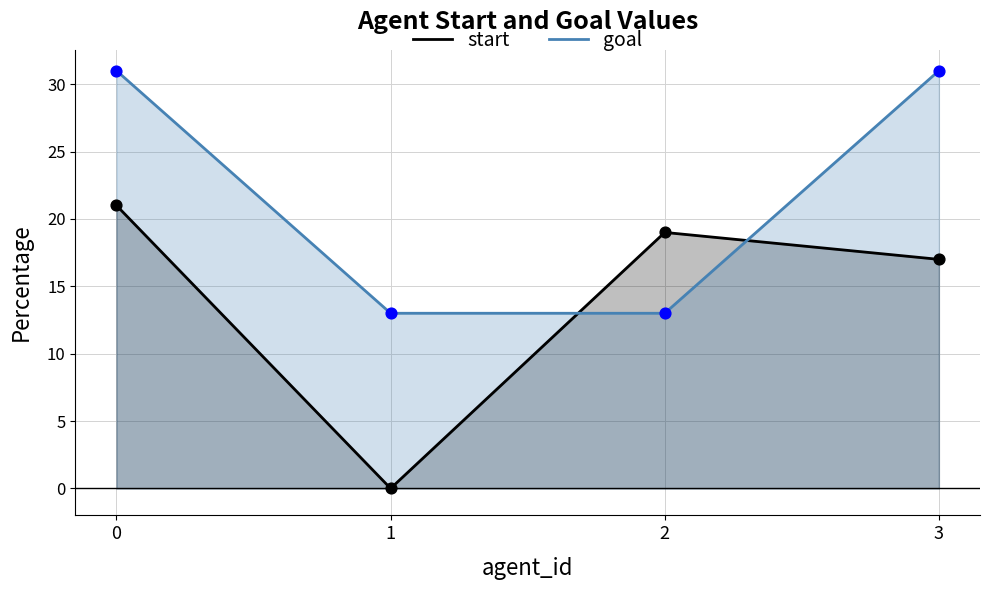

What is the total value across all series at 2?

32